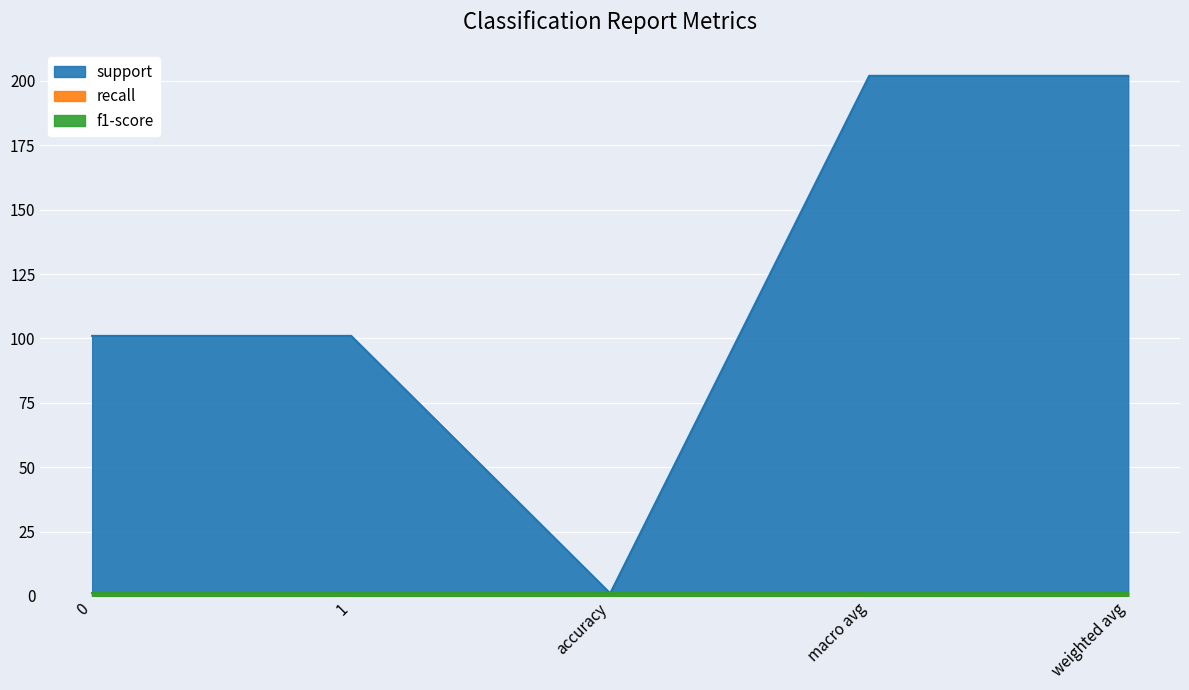

The value of f1-score at weighted avg is 2. True or false?

False